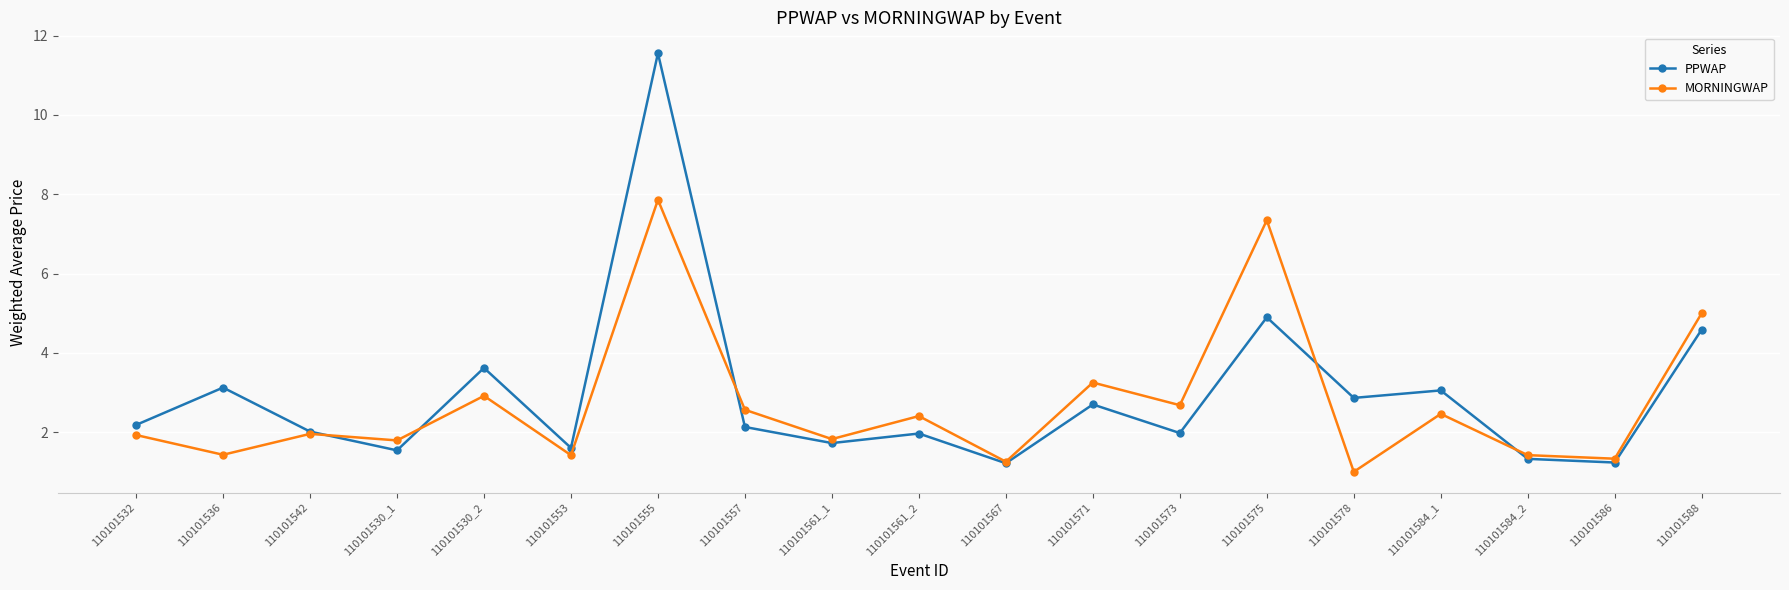

Which series ends up on top after the final intersection of PPWAP and MORNINGWAP?

MORNINGWAP